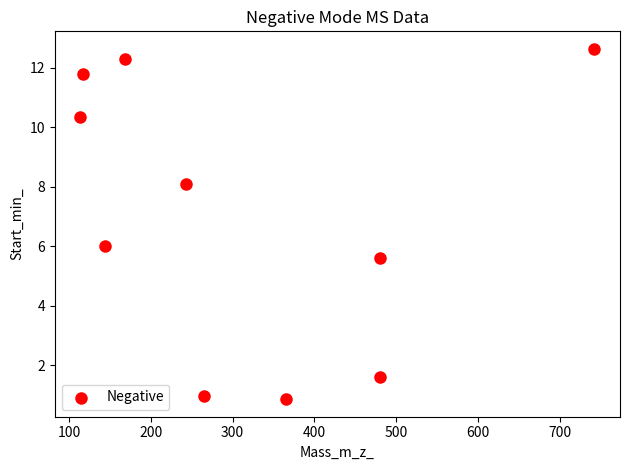

What is the average Y value?

7.0